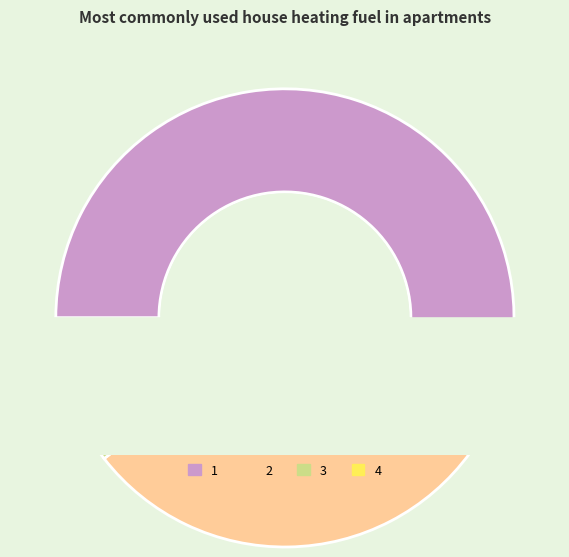

What percentage do 4 and 3 together represent?

10.5%